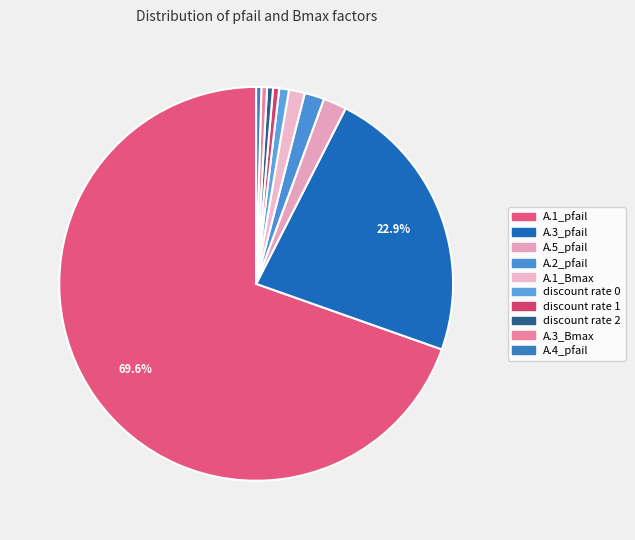

How many slices are in this pie chart?

10